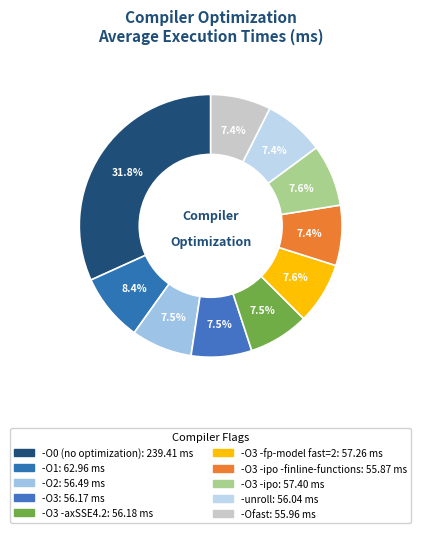

How many slices are in this pie chart?

10